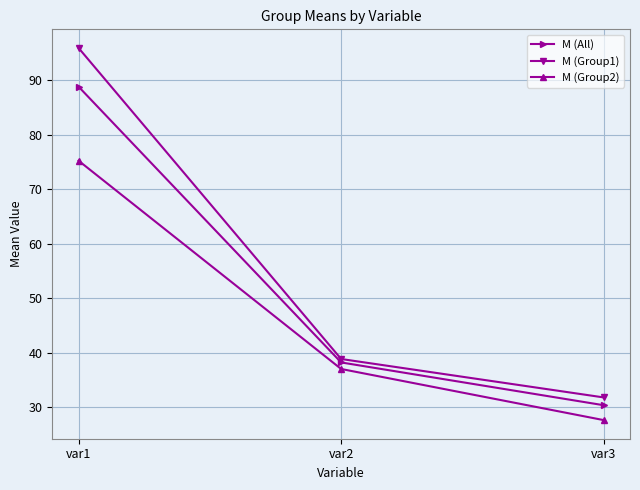

Rank the categories by M (Group2) value from highest to lowest.

var1, var2, var3